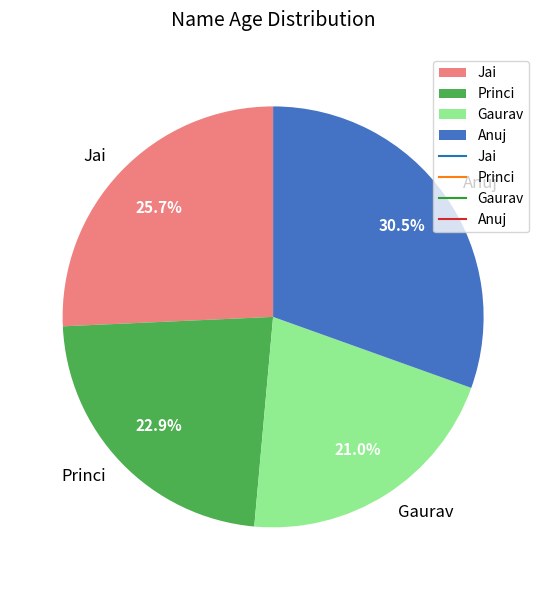

To the nearest percent, what is the average slice percentage?

25%